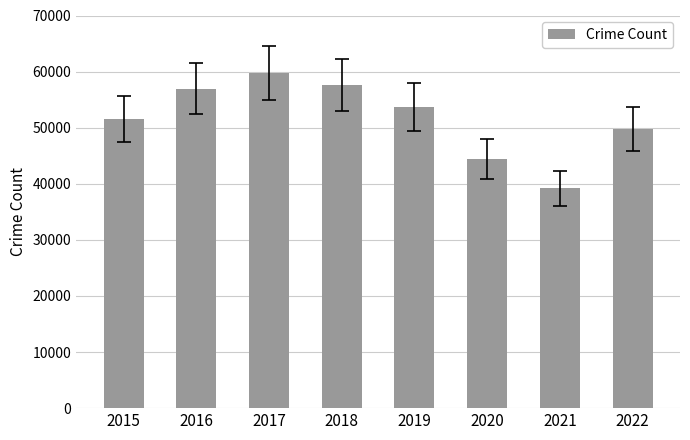

Which label corresponds to the largest value in the chart?

2017